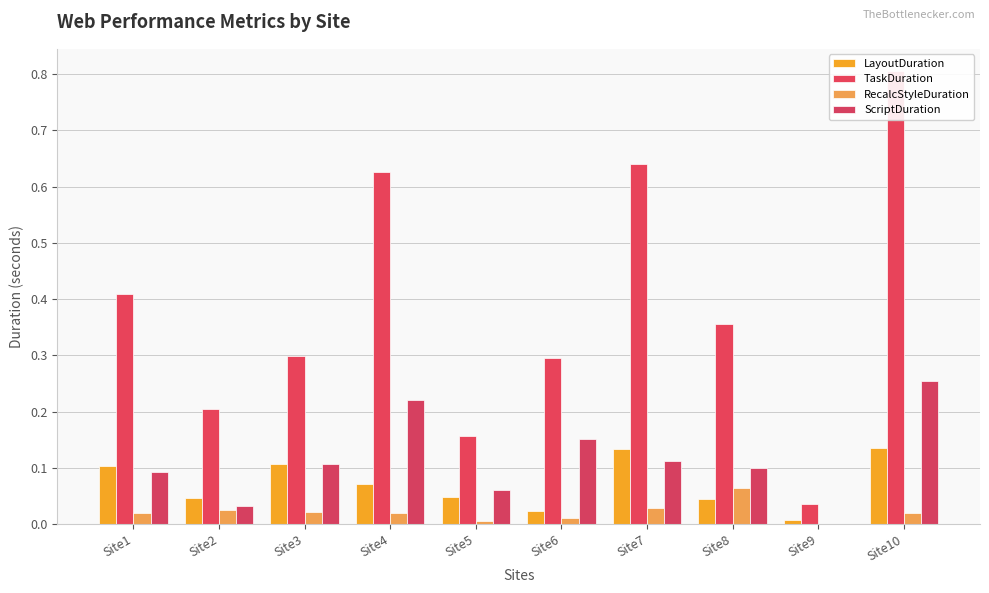

At which label is TaskDuration closest to 0?

Site9